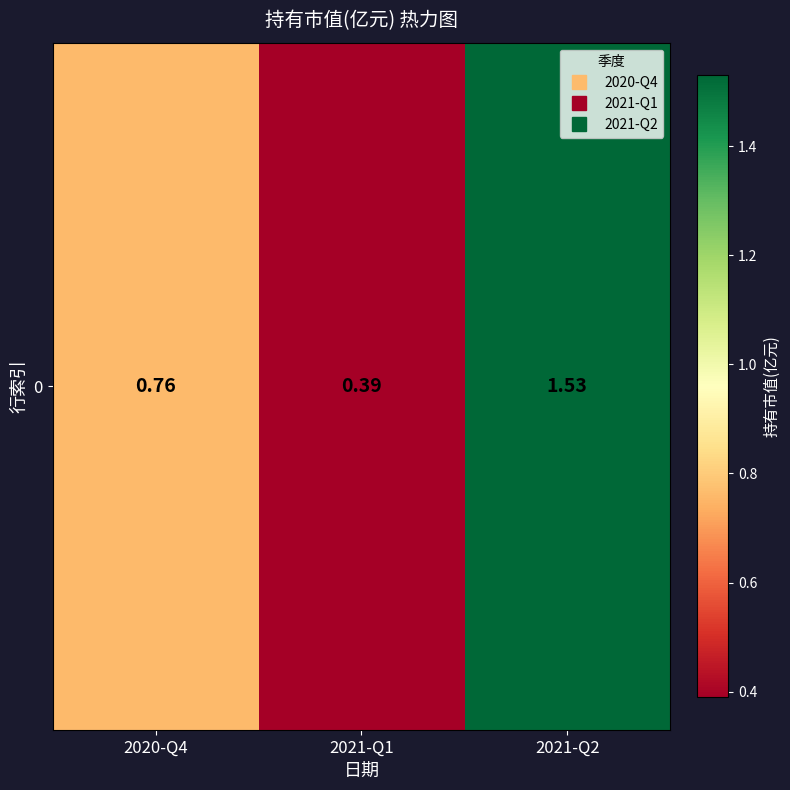

Reading left to right, transcribe all the data shown in this chart.

0.8	0.4	1.5